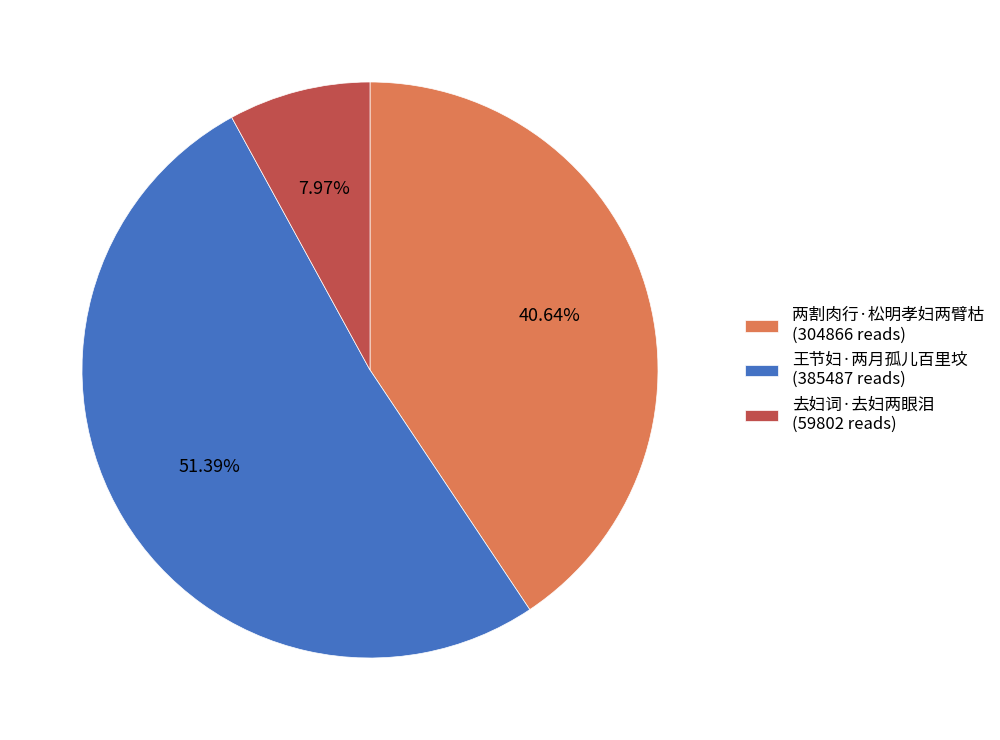

To the nearest percent, what is the difference between the largest and smallest slice percentages?

43%